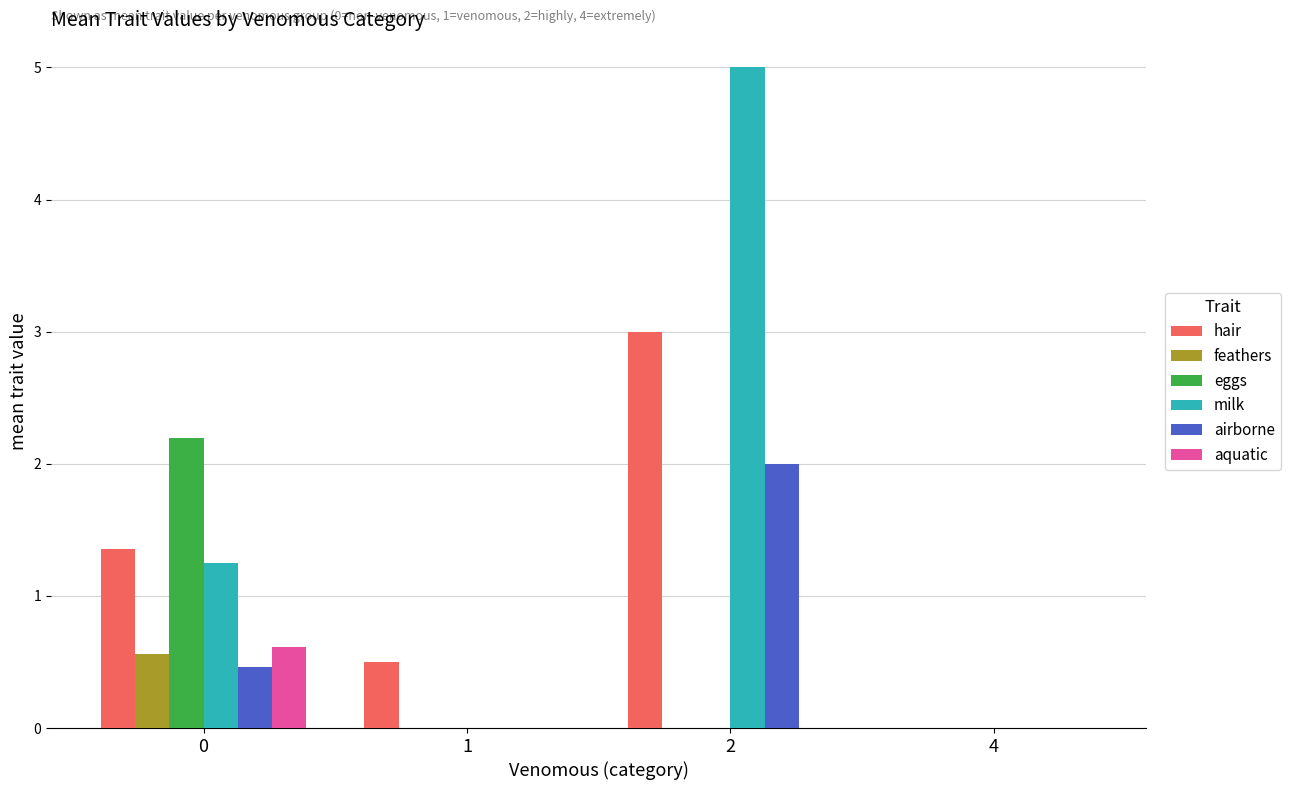

Are the bars grouped side by side (vs. stacked)?

Yes